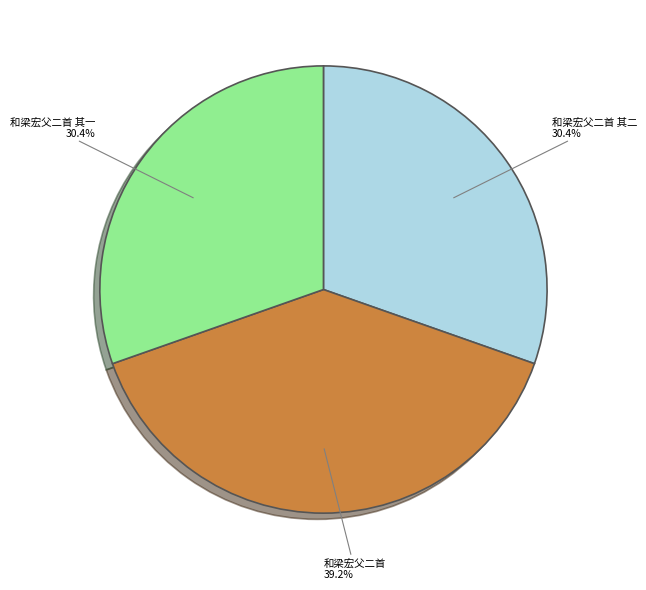

To the nearest percent, what percentage of the pie is 和梁宏父二首 其二?

30%